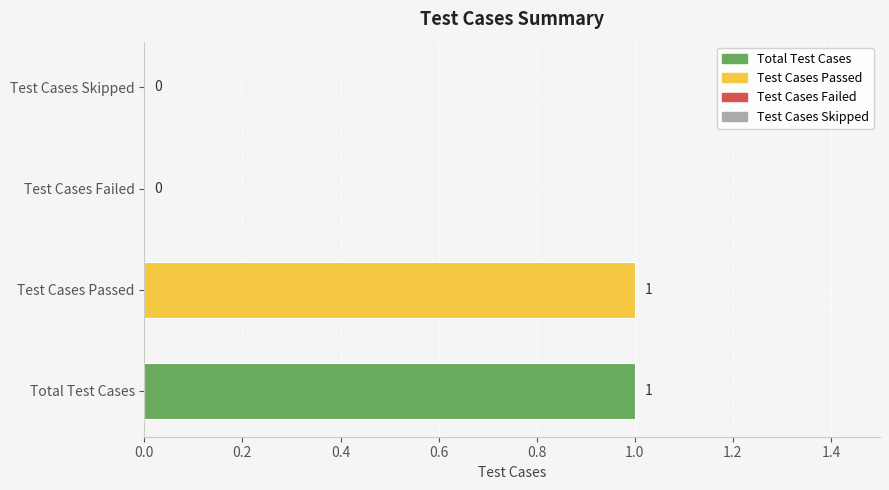

Between Total Test Cases and Test Cases Failed, which is larger?

Total Test Cases